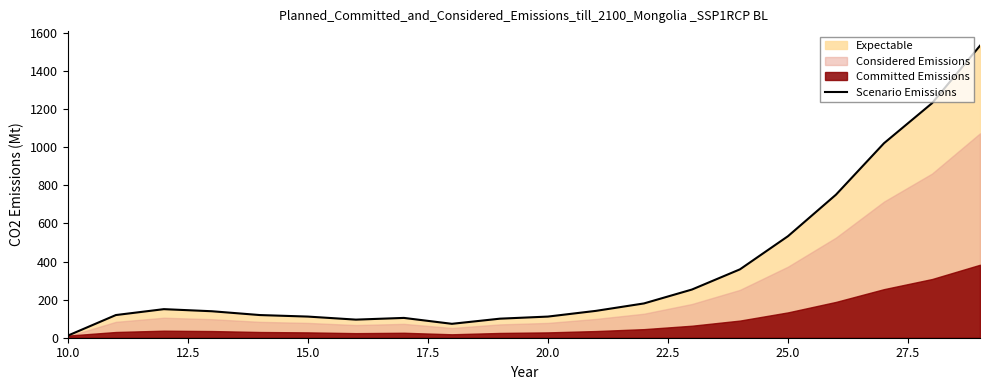

Count the number of categories in the chart.

20